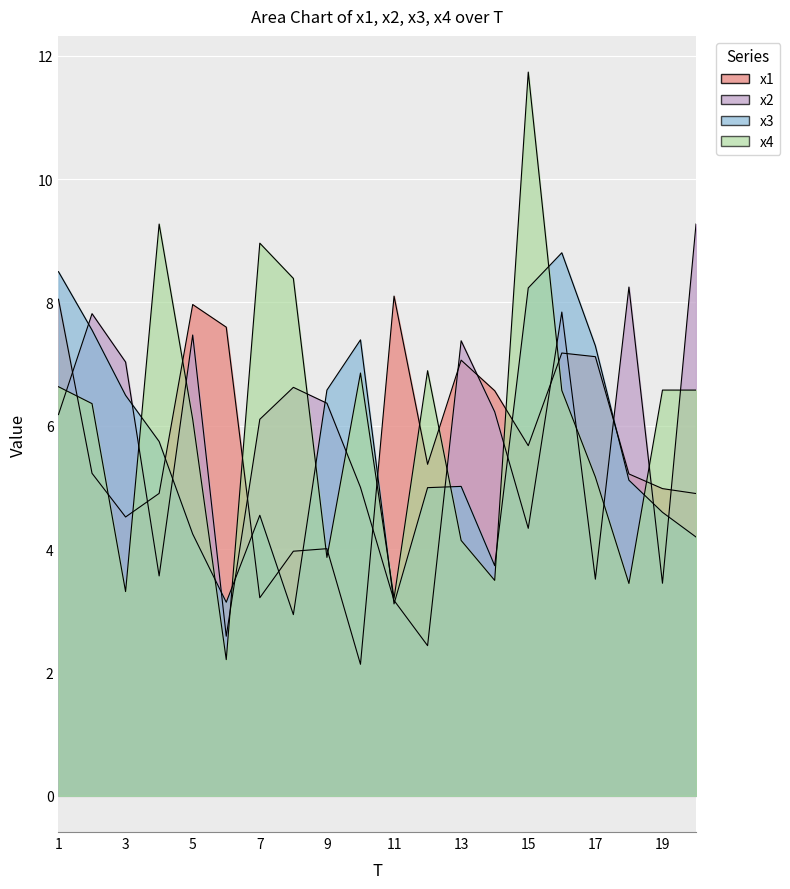

Which series has the largest total across all categories?

x4